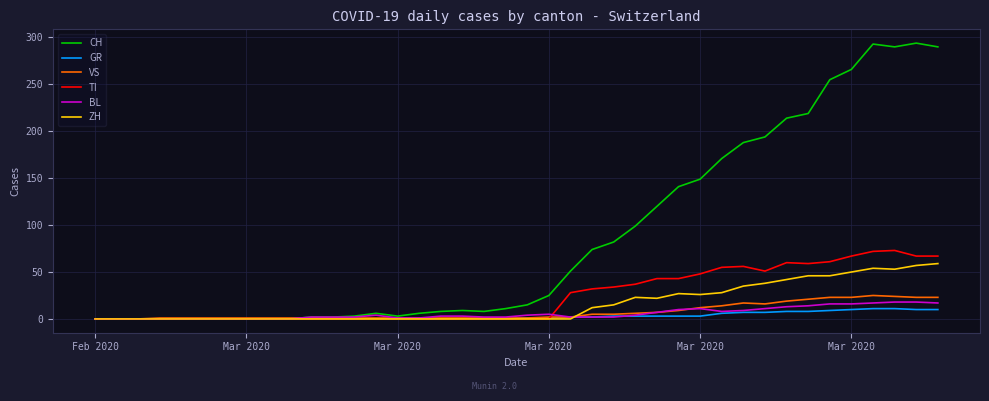

Does the chart display data point markers on the line(s)?

No